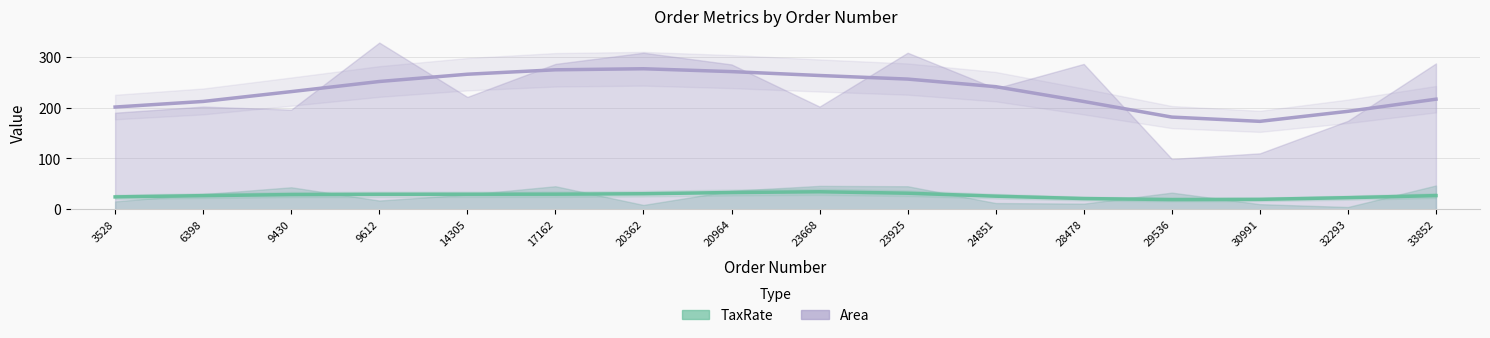

At 20362, list the series in order from largest to smallest.

Area (smooth), TaxRate (smooth)